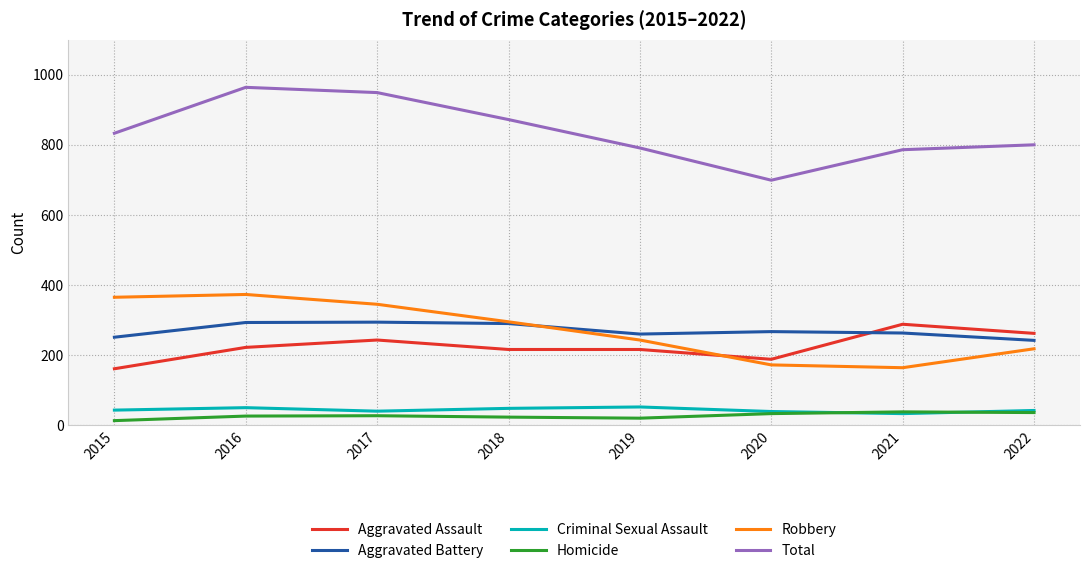

At how many categories does at least one series exceed 499?

8